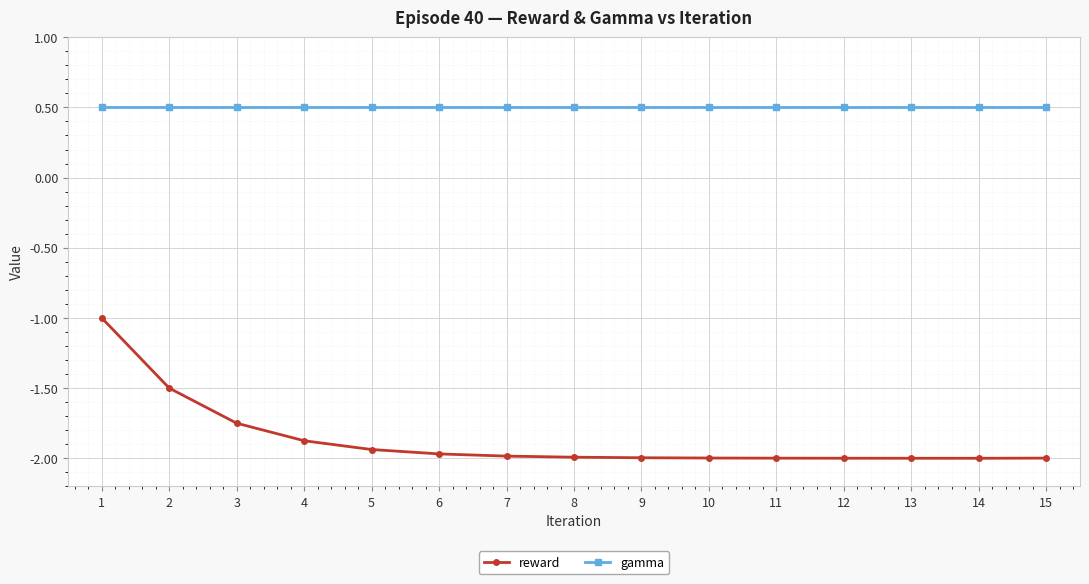

What is the maximum value shown in the chart?

0.5